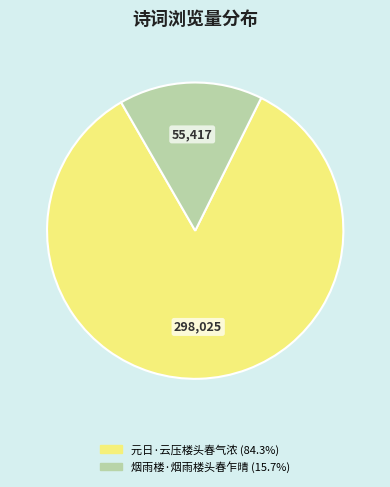

Rank the categories by value from highest to lowest.

元日·云压楼头春气浓, 烟雨楼·烟雨楼头春乍晴